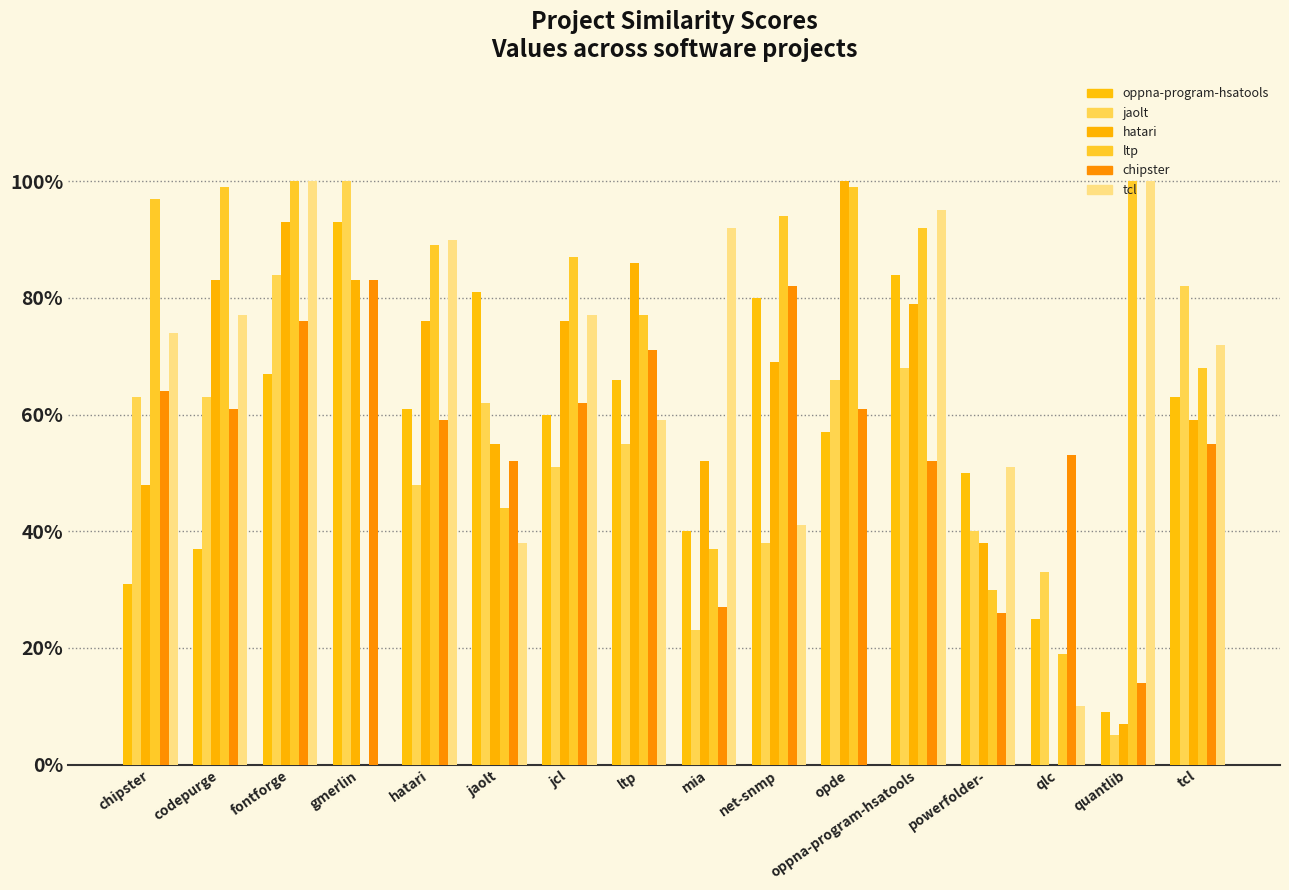

Does the chart contain stacked bars?

No